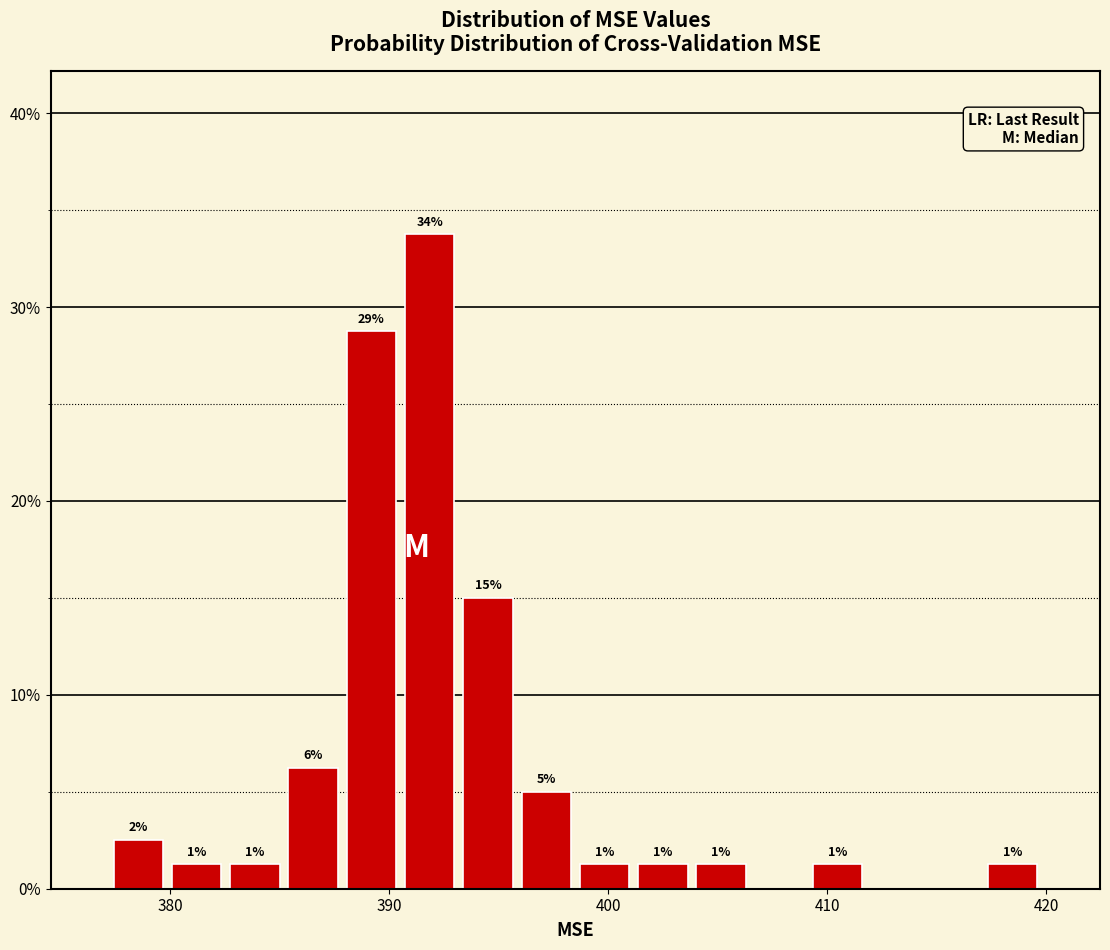

Around what value on the x-axis is the tallest bar? Give the approximate position of its centre, as read against the axis.

392